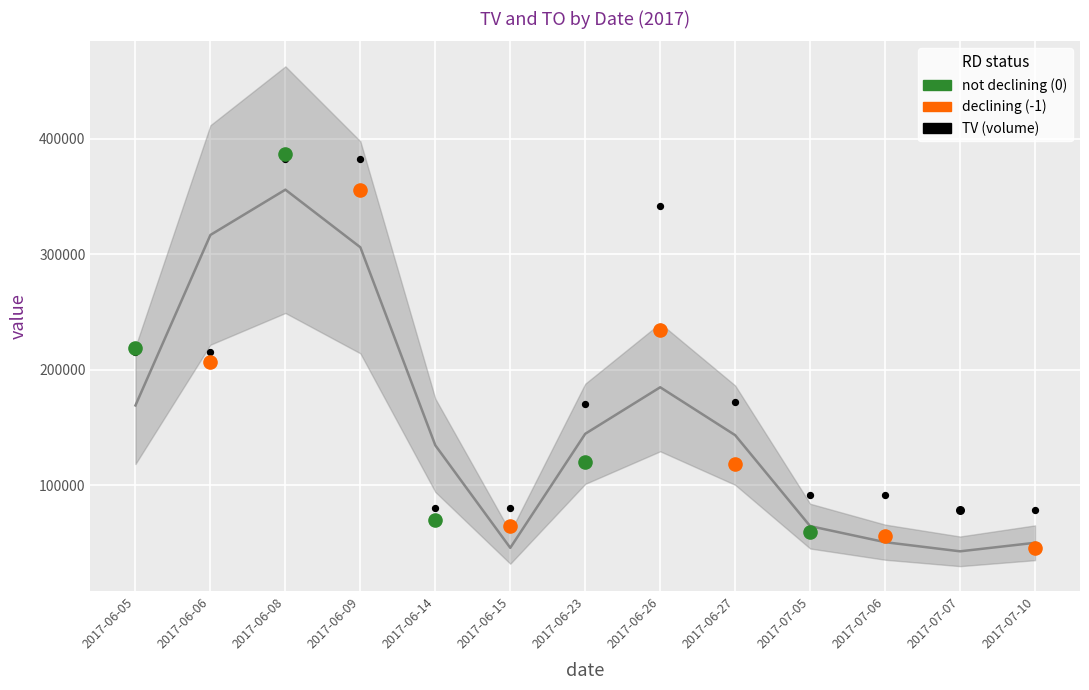

Which series reaches the minimum Y coordinate?

TO